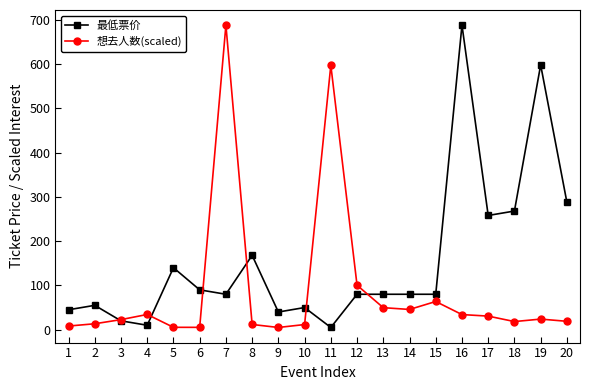

Is the value of 想去人数(scaled) at 20 greater than the value of 最低票价 at 8?

No